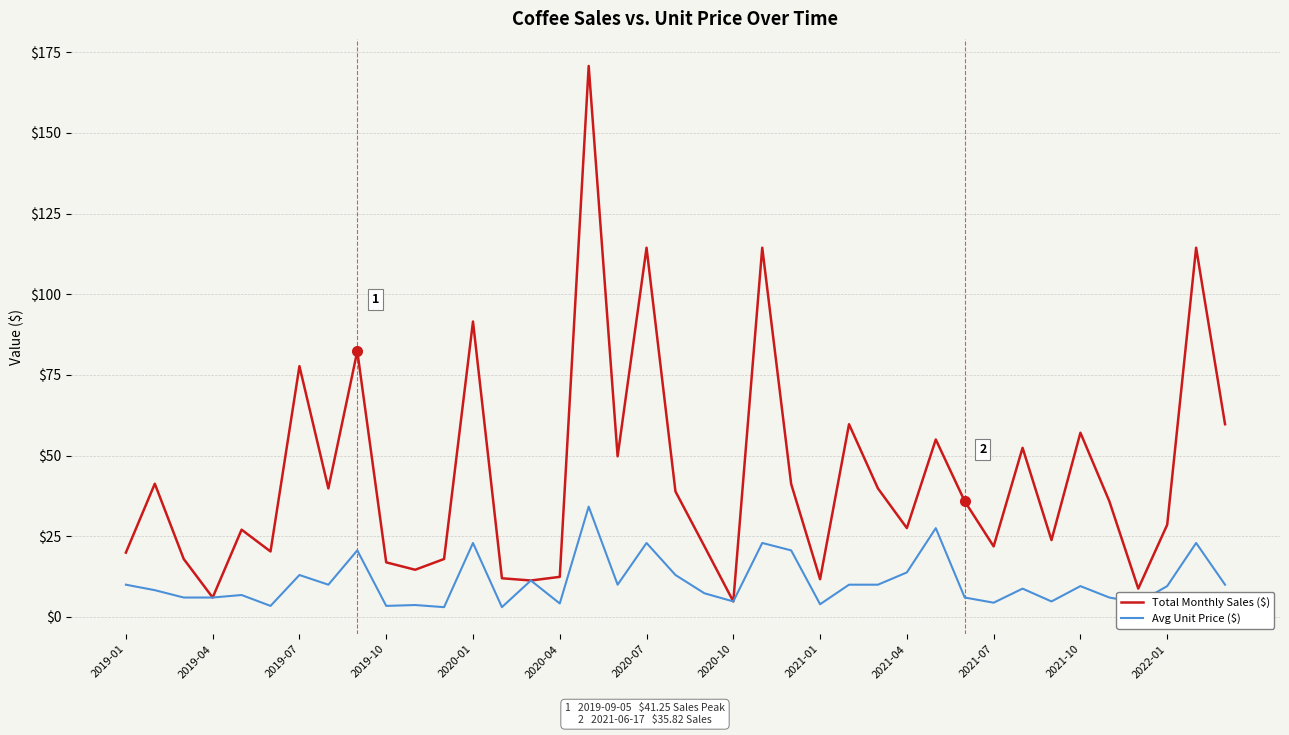

Which series has the largest range (max minus min)?

Total Monthly Sales ($)